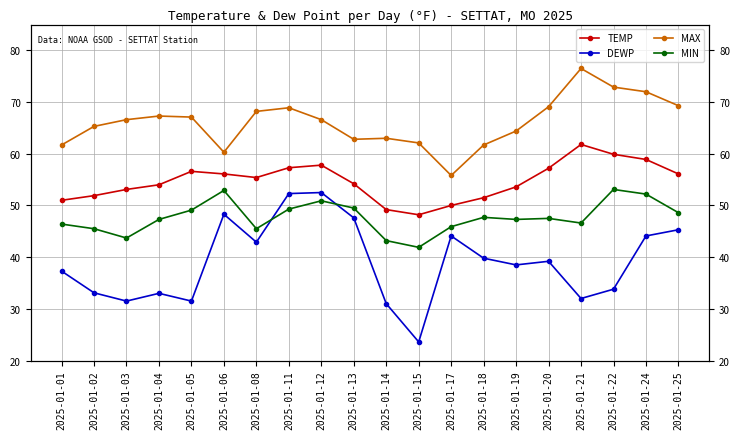

Which series has the widest spread of values?

DEWP